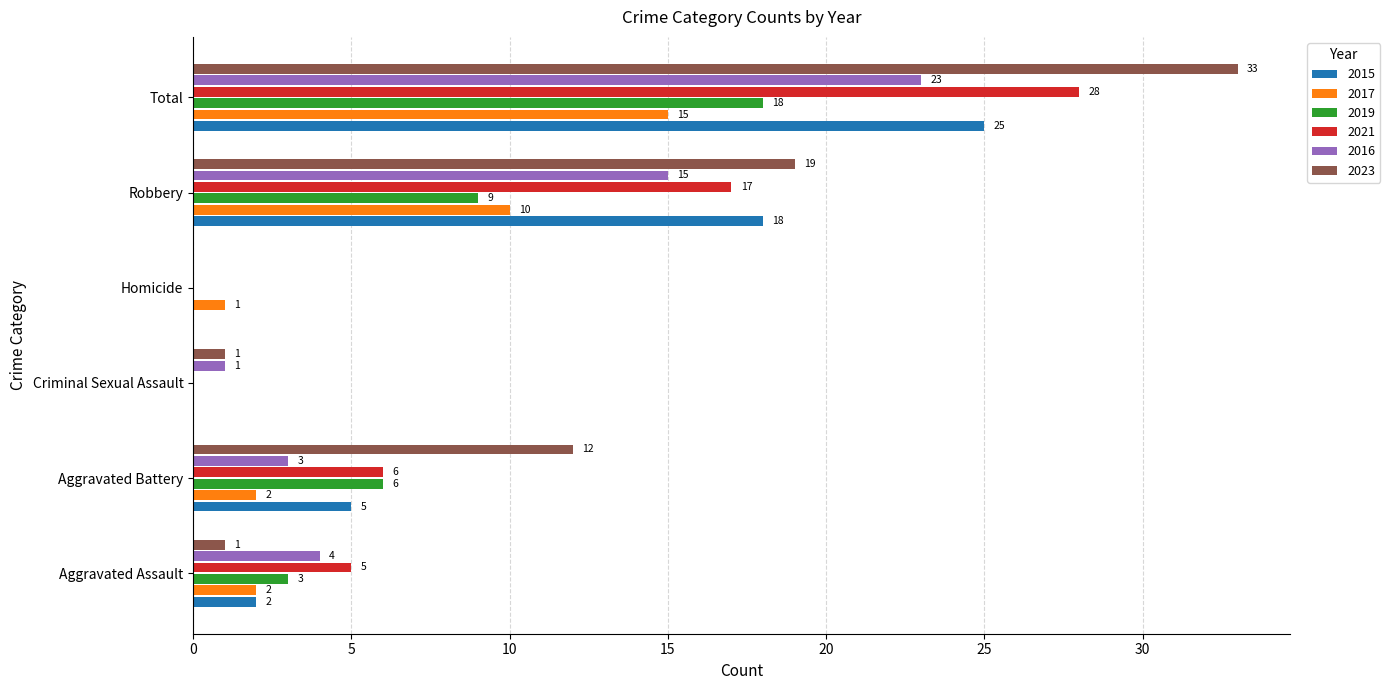

What are all the series names shown in the legend?

2015, 2017, 2019, 2021, 2016, 2023